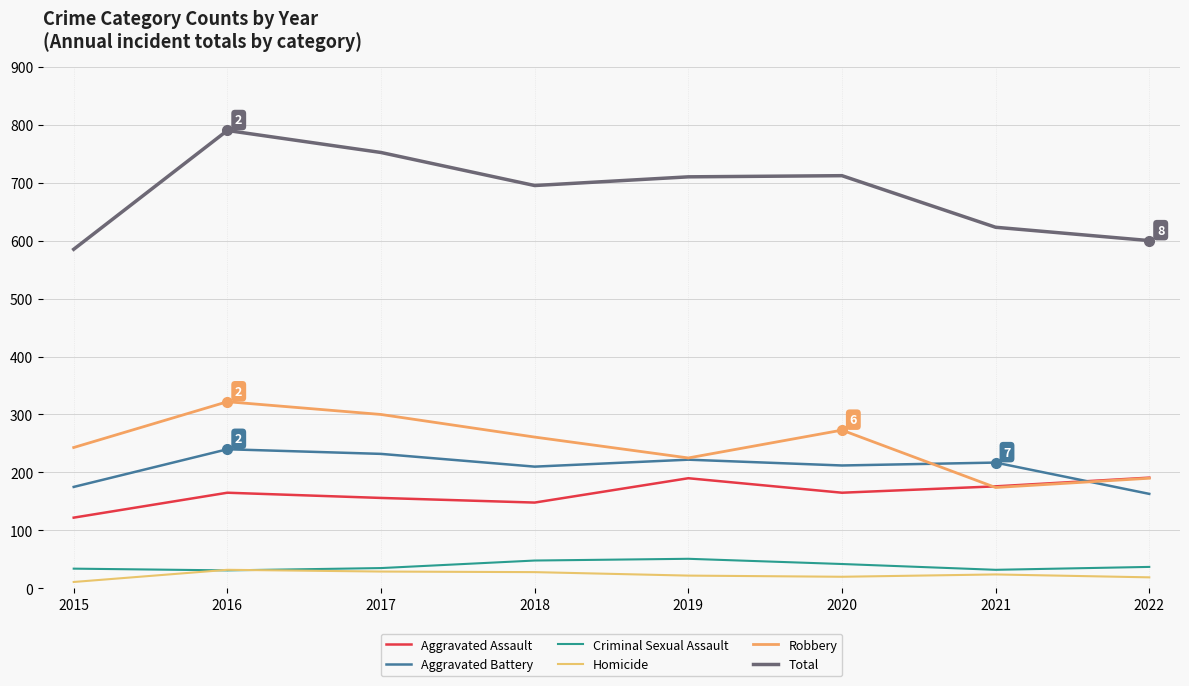

What is the sum of all Aggravated Assault values?

1313